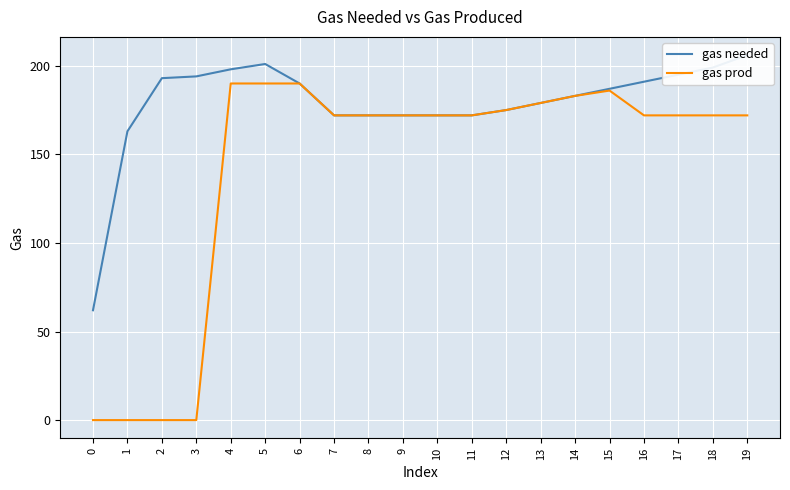

Reading left to right, transcribe all the data shown in this chart.

gas needed: 62	163	193	194	198	201	190	172	172	172	172	172	175	179	183	187	191	195	199	206
gas prod: 0	0	0	0	190	190	190	172	172	172	172	172	175	179	183	186	172	172	172	172